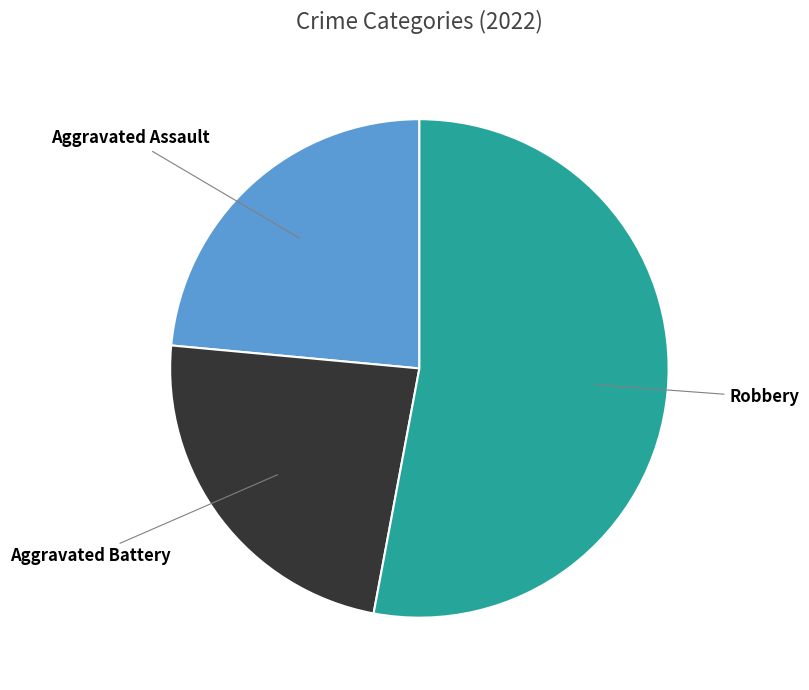

Is there a majority slice in this chart?

Yes